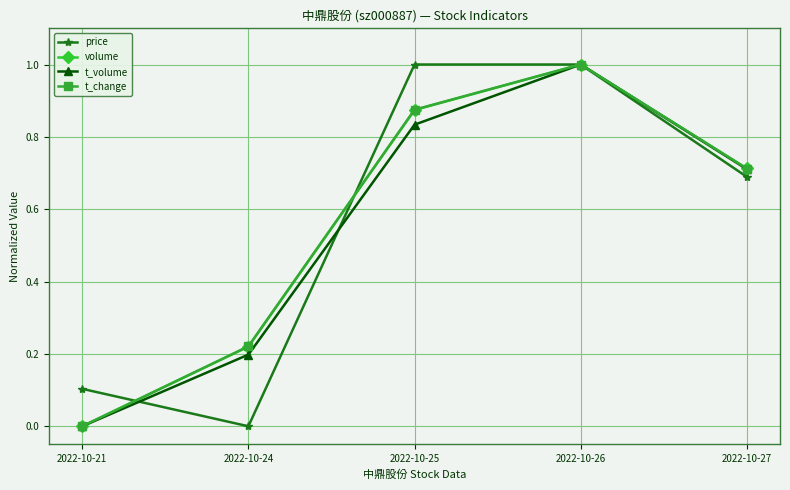

What is the value of the t_volume point at the 4th from the left?

1.0